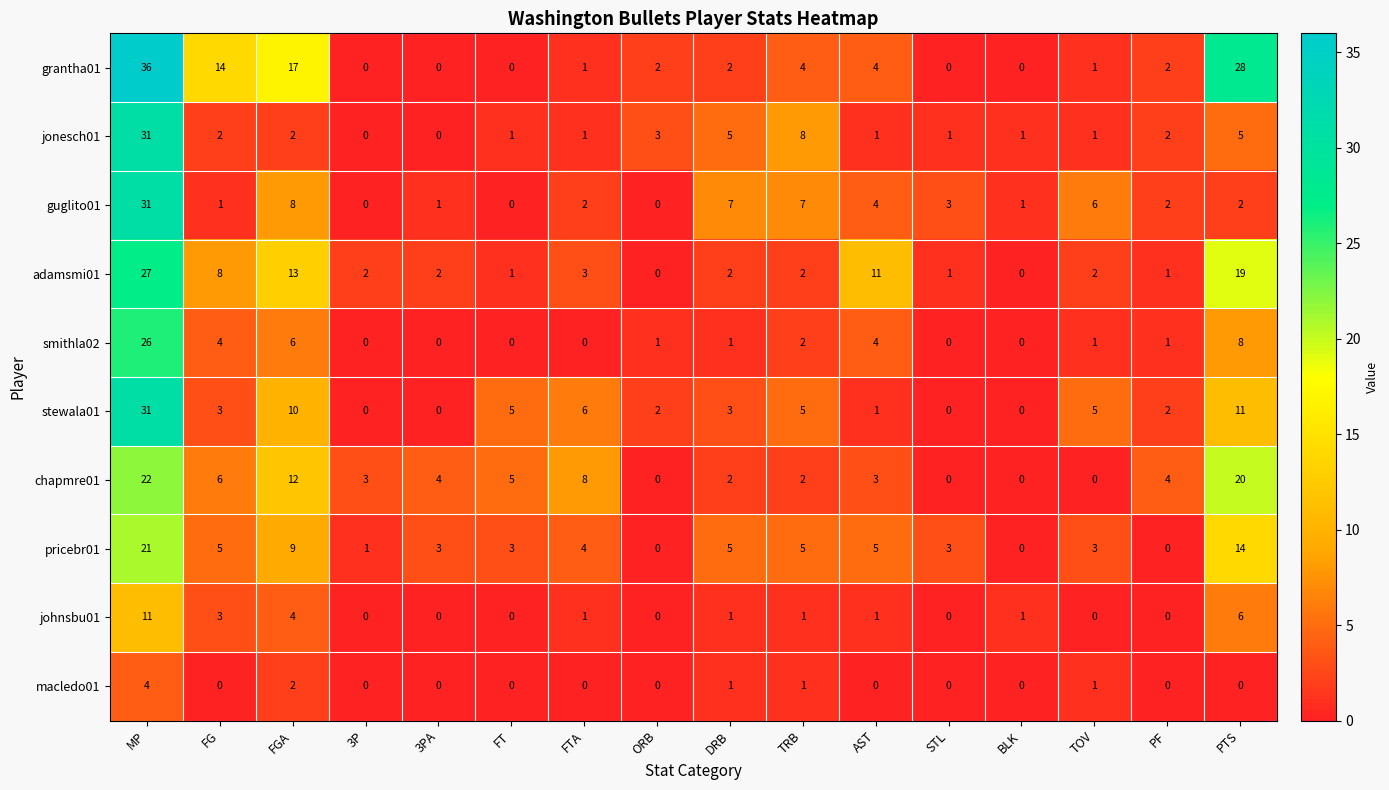

Is it true that adamsmi01 equals 0 at PF?

False